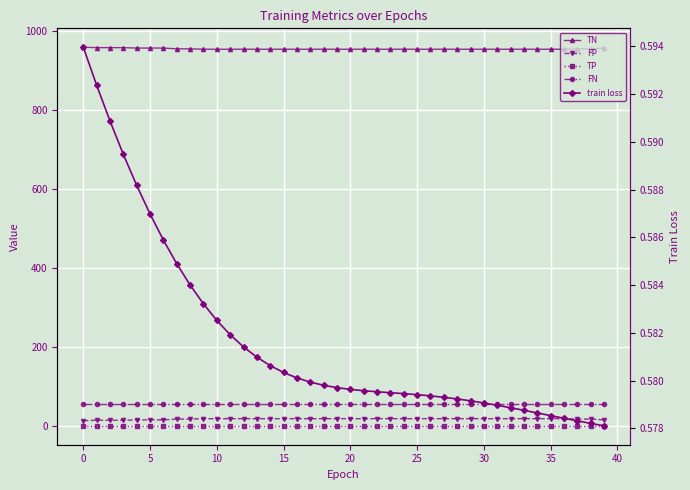

Is it true that FN equals 27.0 at 27?

False